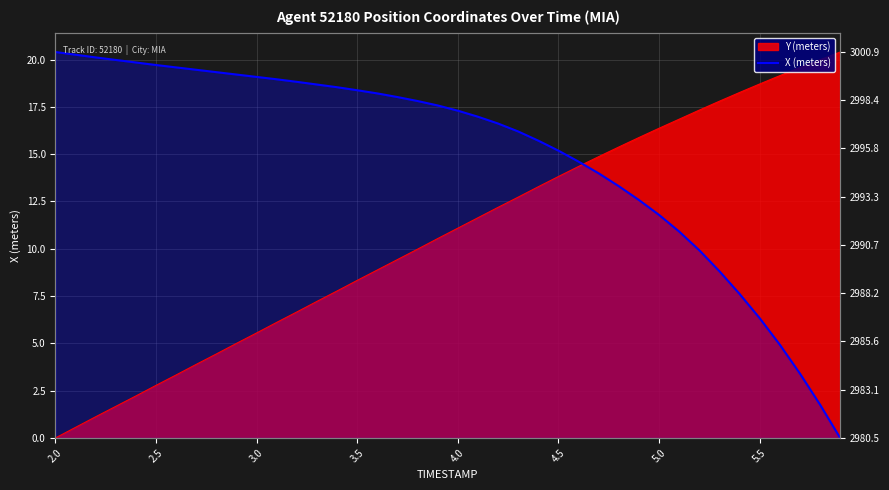

What is the average value?

15.0